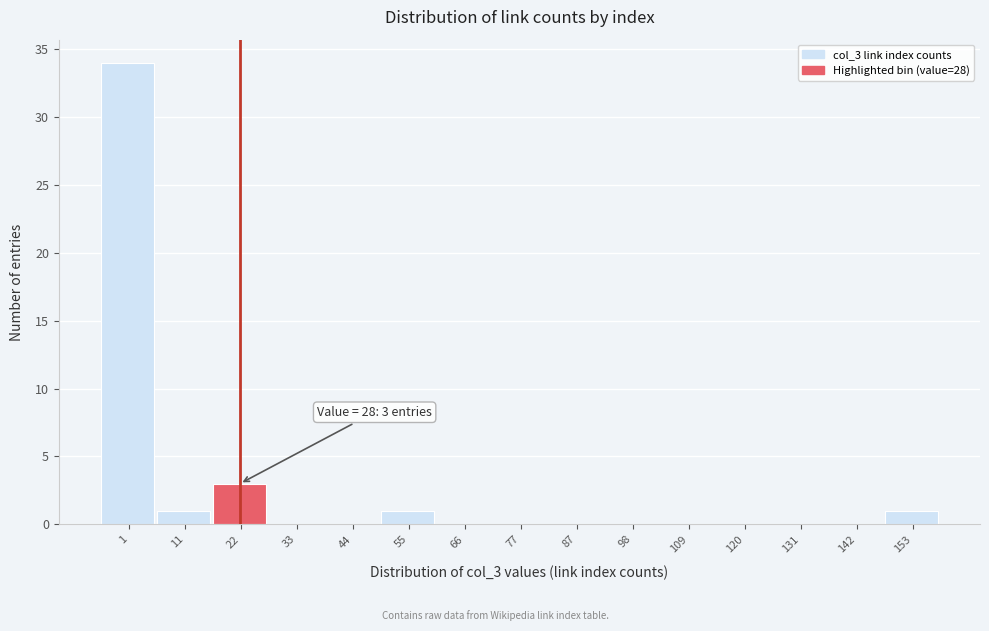

Reading right to left, transcribe all the data shown in this chart.

153=1	142=0	131=0	120=0	109=0	98=0	87=0	77=0	66=0	55=1	44=0	33=0	22=3	11=1	1=34